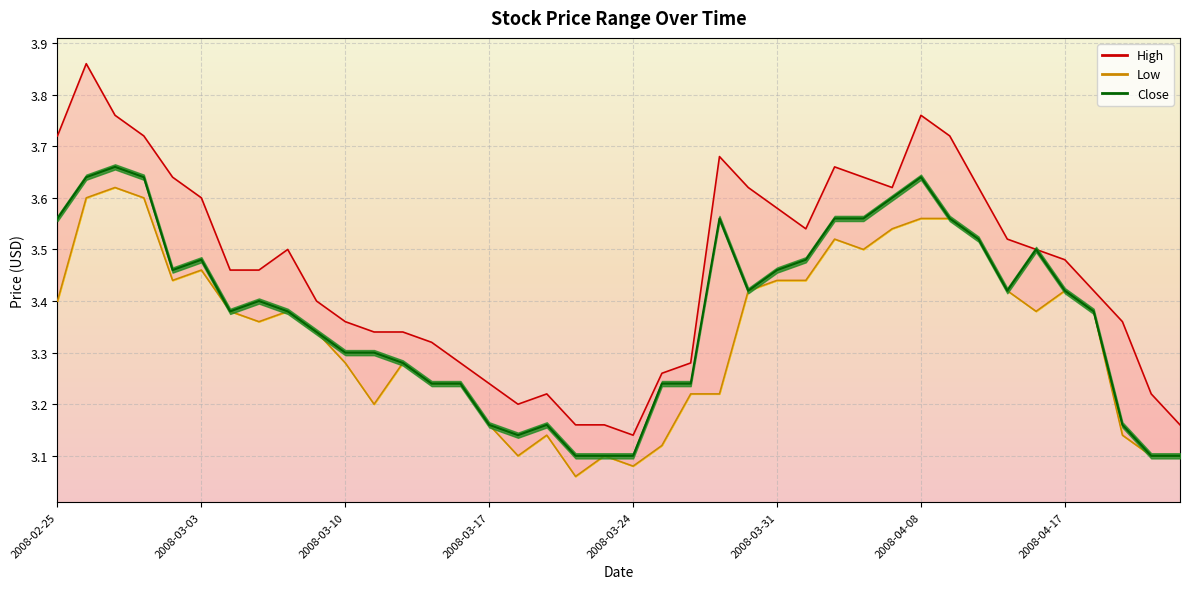

Read the Low value at 2008-03-26.

3.2